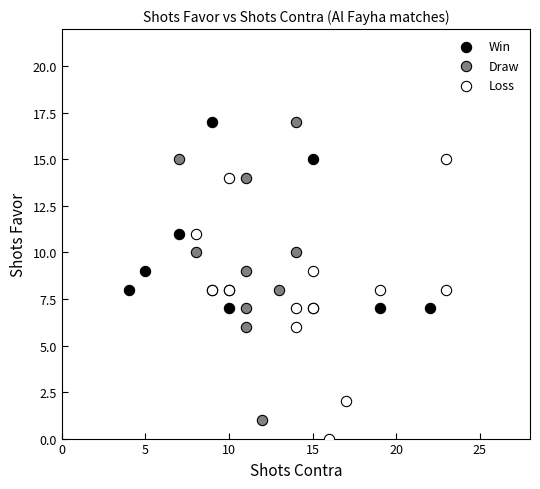

Which series contains the lowest Y value?

Loss